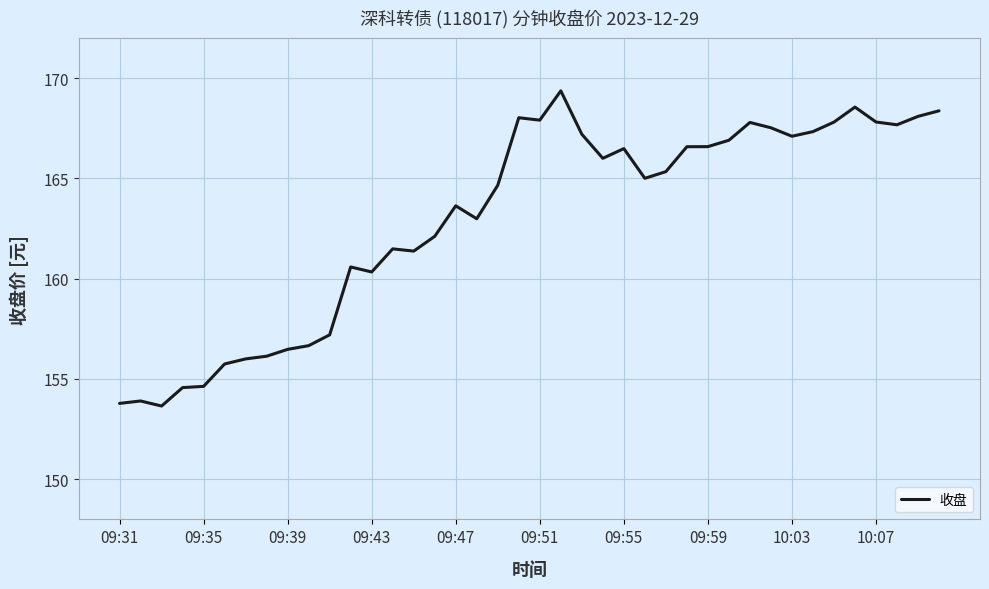

What is the difference between the maximum and minimum values?

15.7